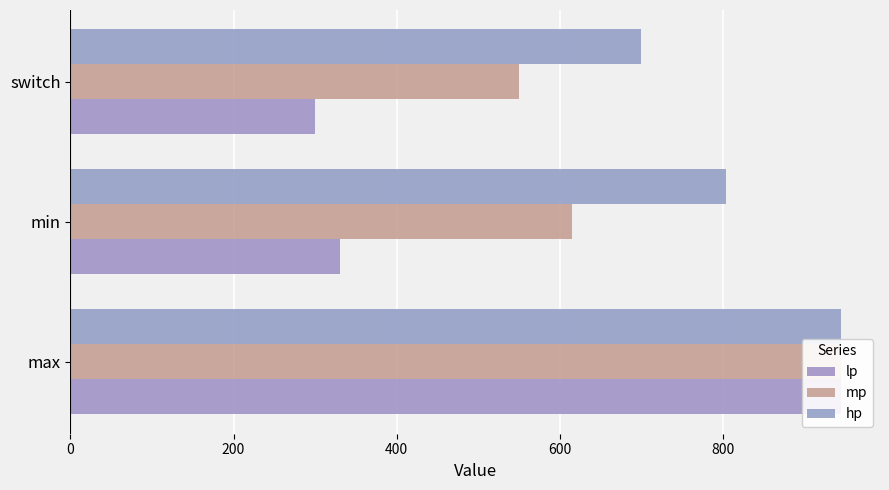

What are all the series names shown in the legend?

lp, mp, hp